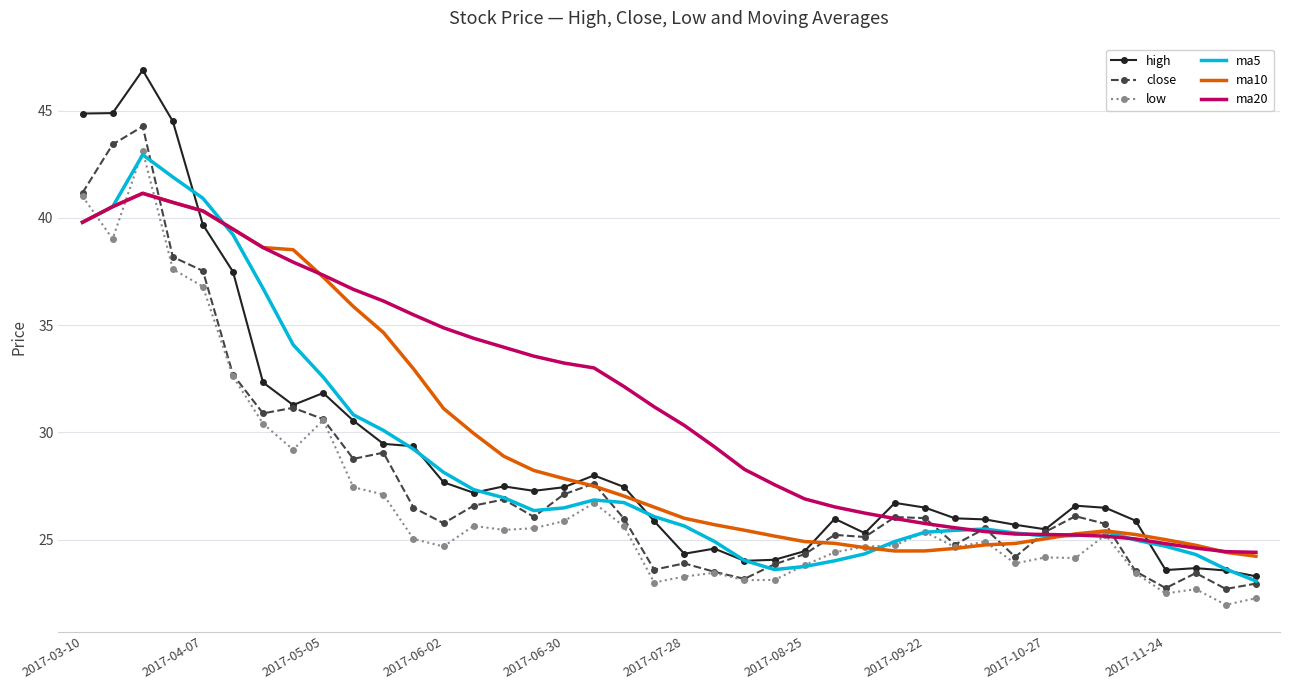

Which series has the widest spread of values?

high